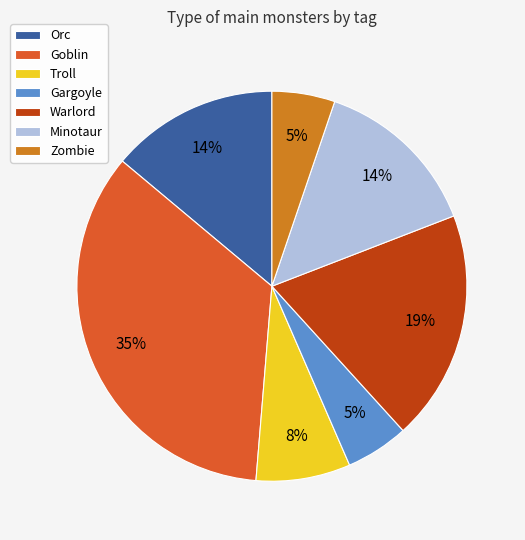

What is the largest slice in the pie chart?

Goblin